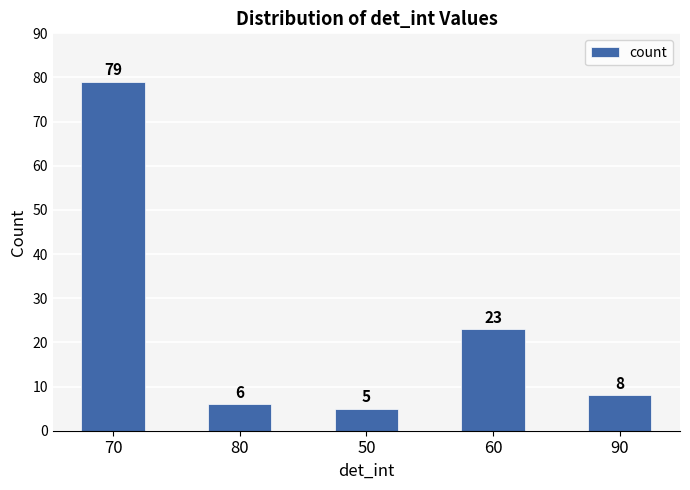

What is the value of the 2nd bar from the left?

6